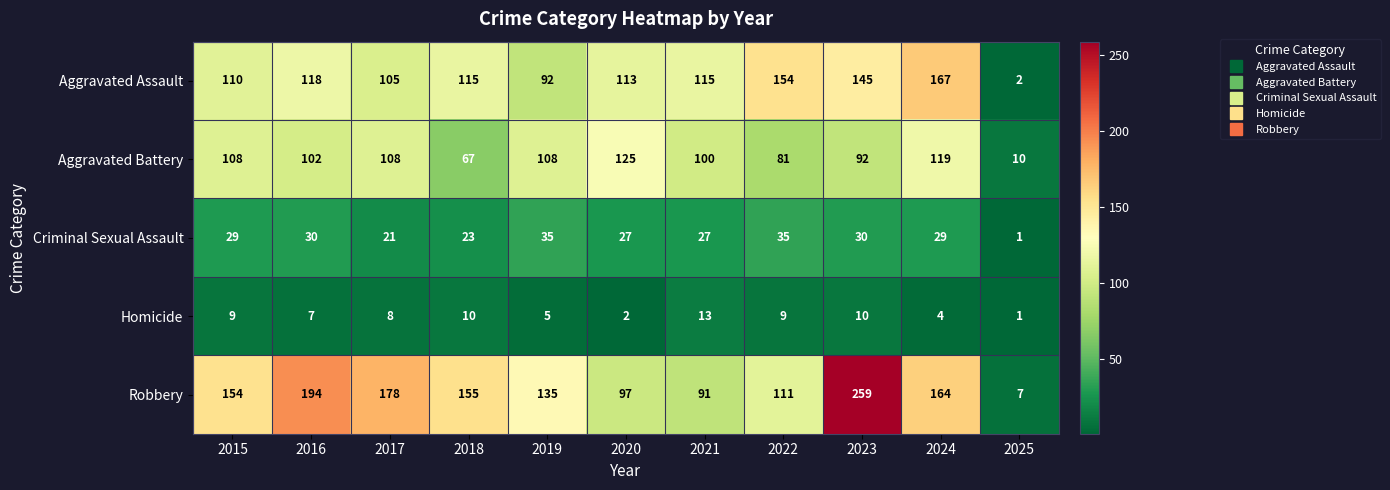

What is the highest value of the Aggravated Battery series?

125